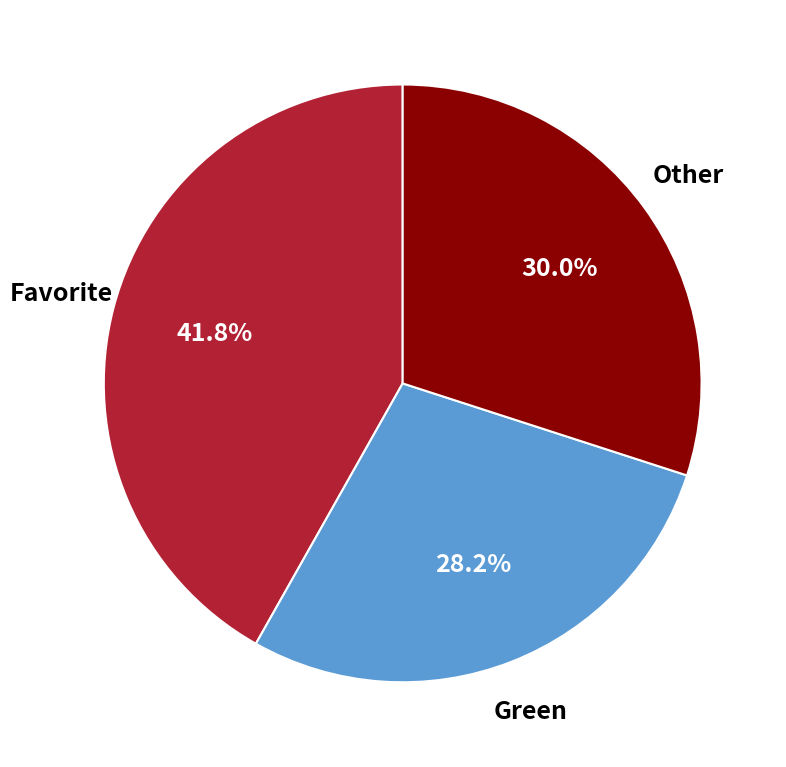

Which slice is the smallest?

Green